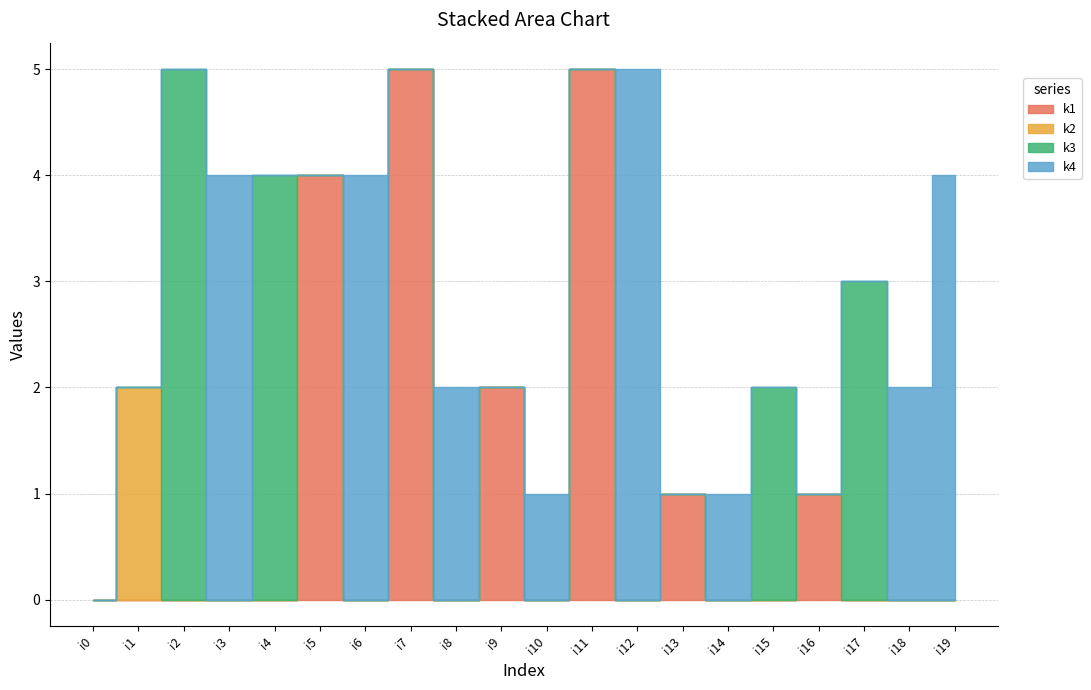

True or false: k4 and k2 intersect in this chart.

False